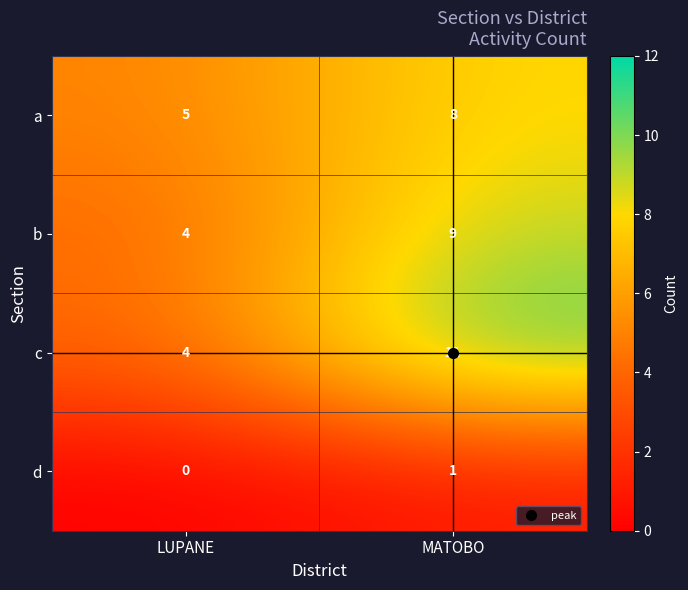

What is the total value across all series at LUPANE?

13